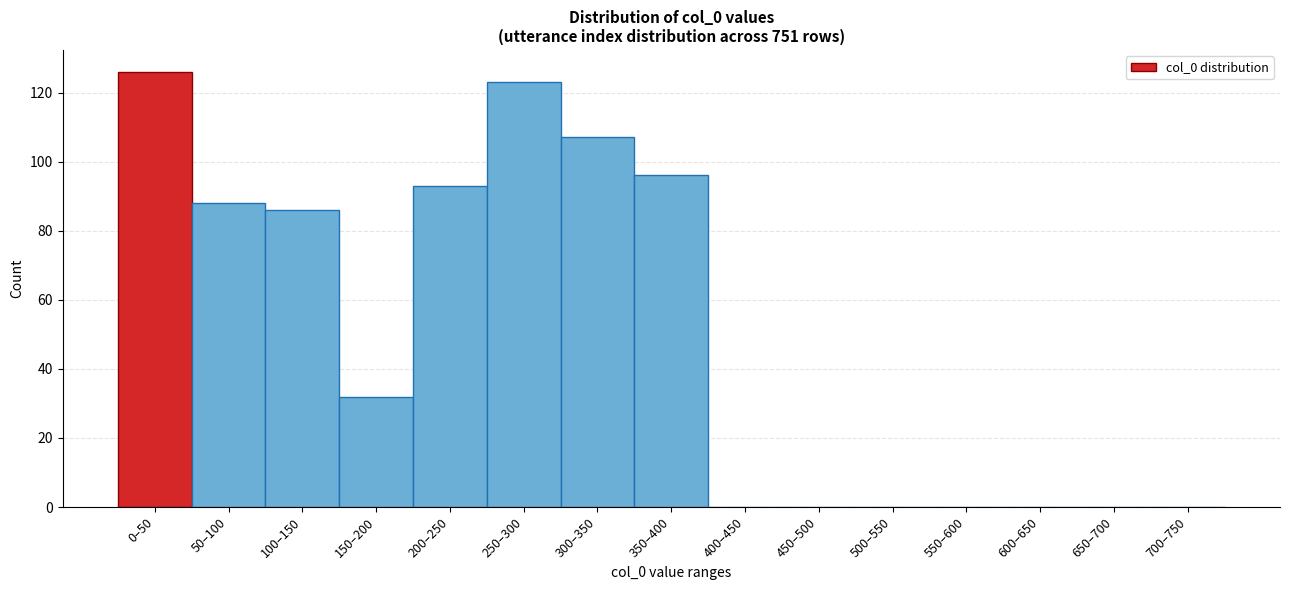

Reading right to left, extract all data points from this chart.

700–750=0	650–700=0	600–650=0	550–600=0	500–550=0	450–500=0	400–450=0	350–400=96	300–350=107	250–300=123	200–250=93	150–200=32	100–150=86	50–100=88	0–50=126